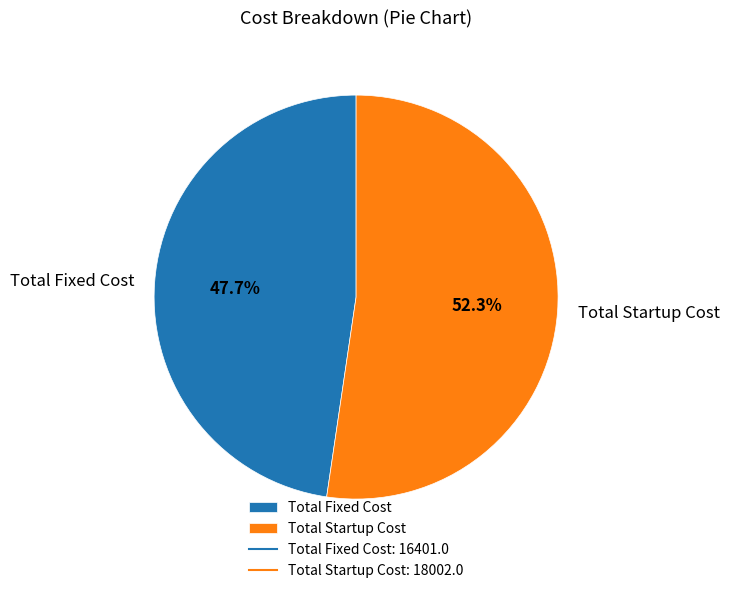

Rank the categories by value from lowest to highest.

Total Fixed Cost, Total Startup Cost